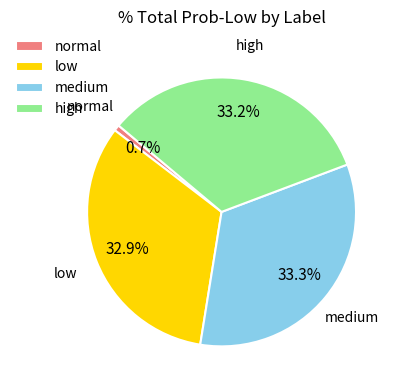

Combined, do medium and high account for over 50%?

Yes